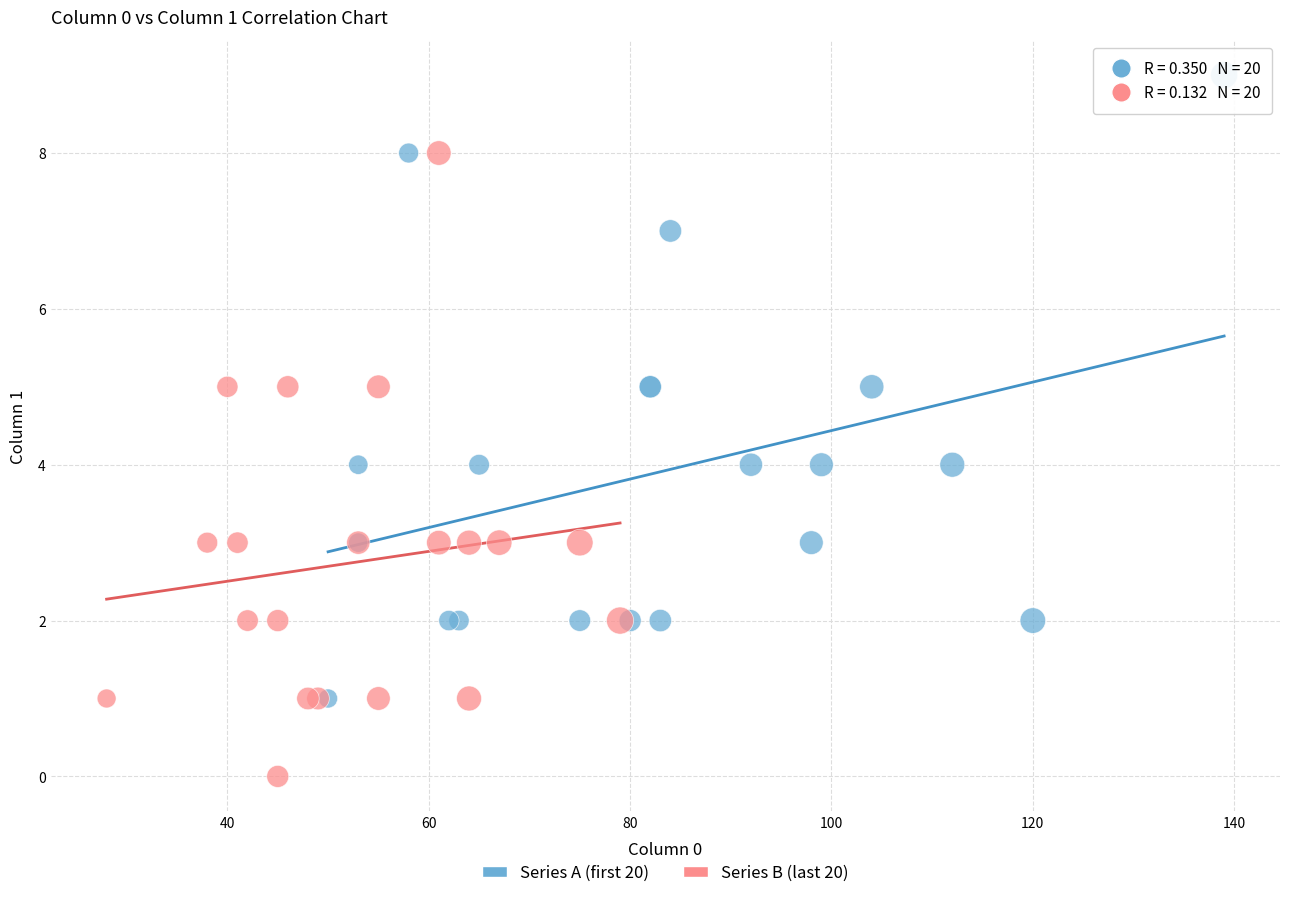

Which series reaches the maximum Y coordinate?

Series A (first 20)